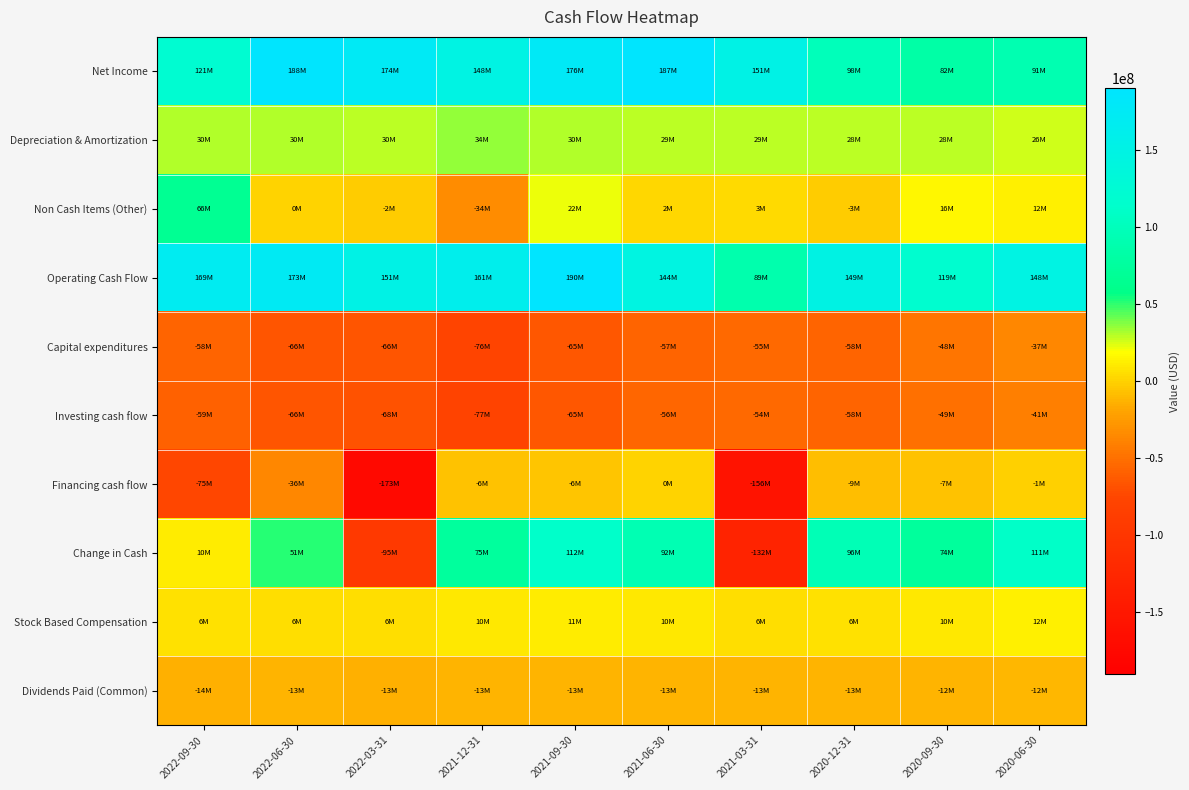

How many categories are shown in the chart?

10